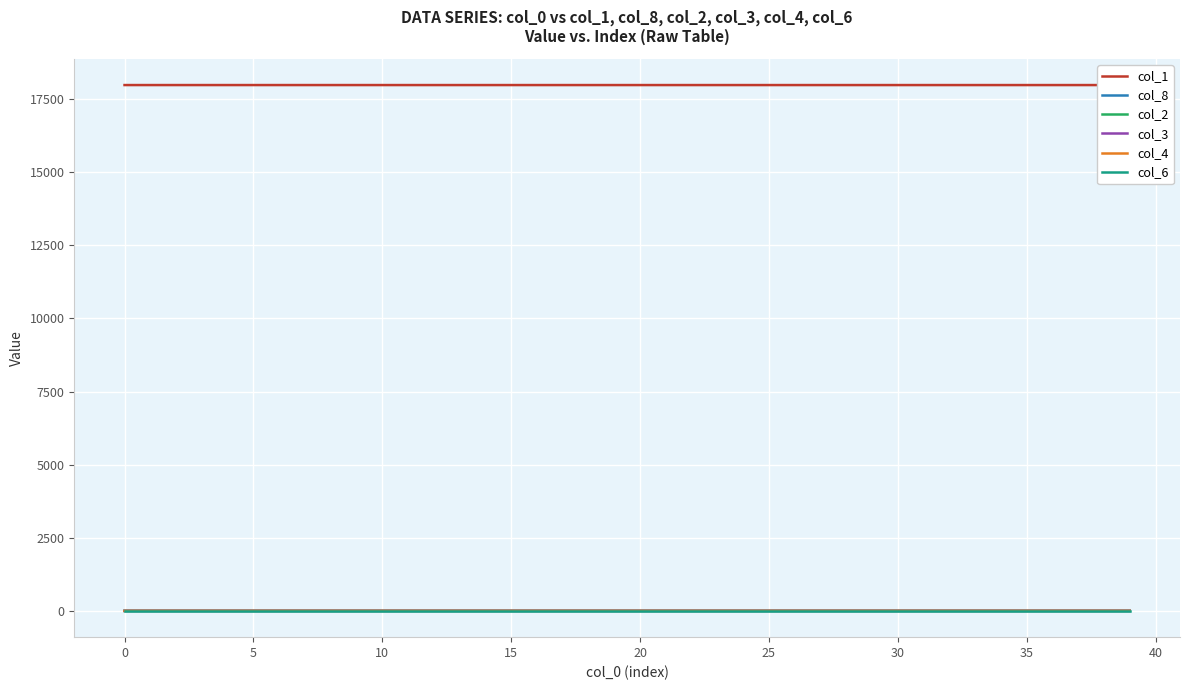

Which series has the largest range (max minus min)?

col_1